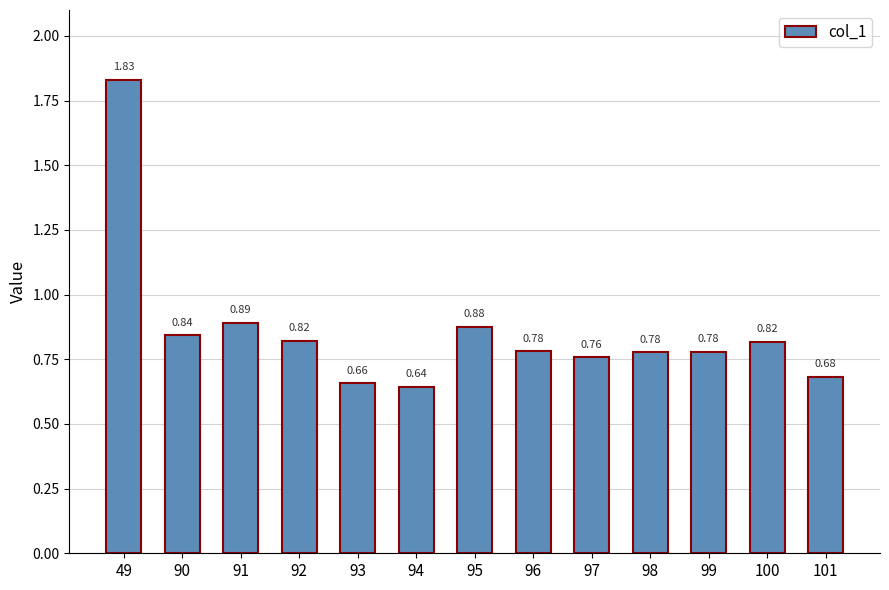

Which has a higher value, 94 or 97?

97